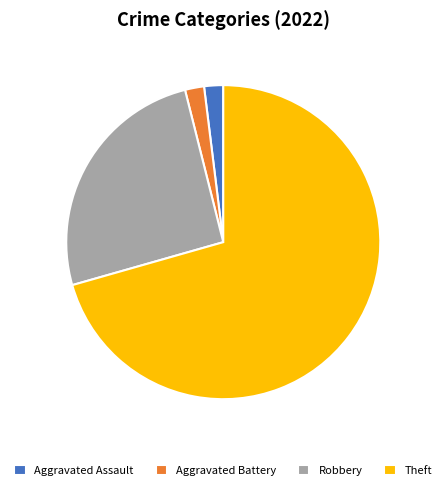

Approximately how many times larger is the value at Theft compared to Robbery?

2.8